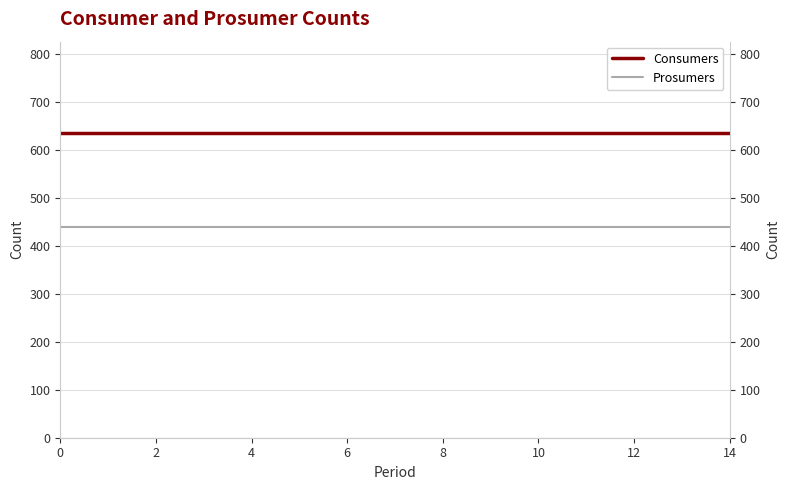

What is the label of the 7th point from the left?

6